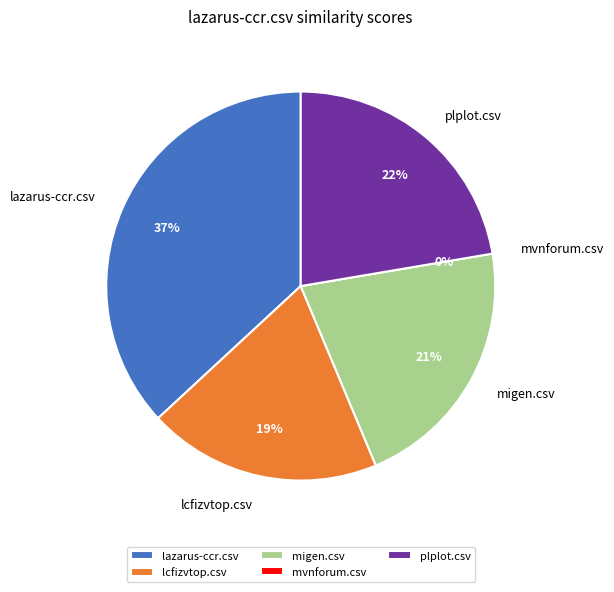

How many slices are in this pie chart?

5